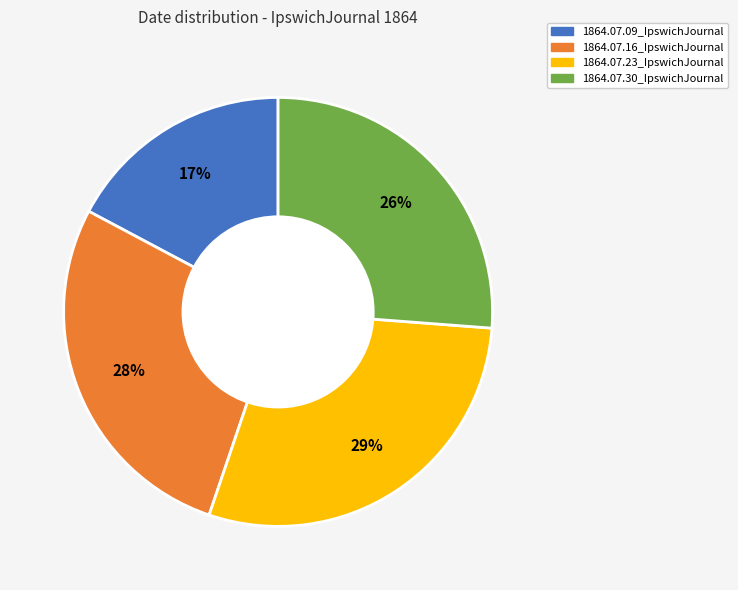

To the nearest percent, what is the combined percentage of 1864.07.23_IpswichJournal and 1864.07.09_IpswichJournal?

46%